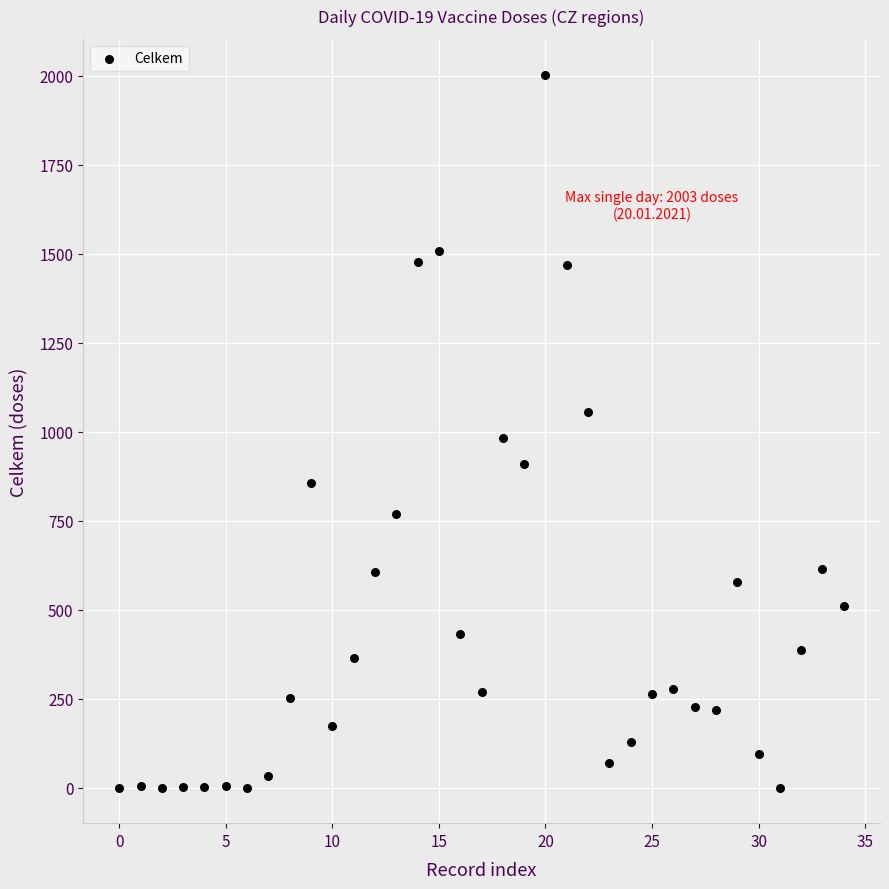

What is the range of Y values (max minus min)?

2002